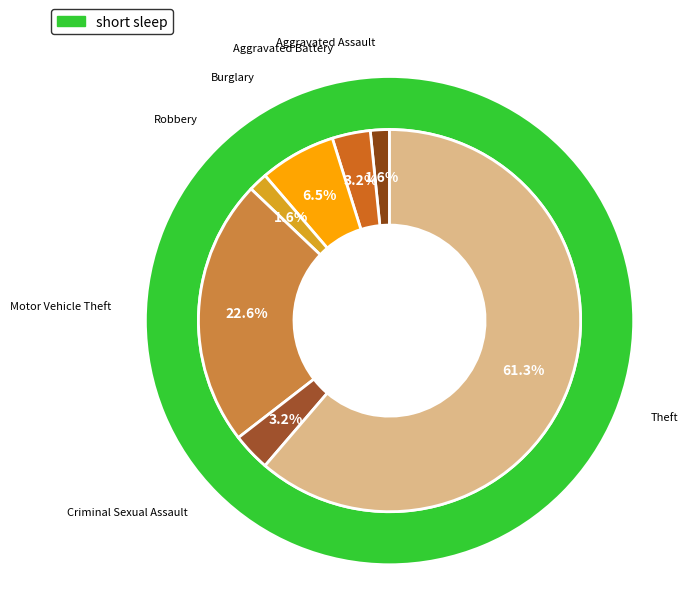

What is the change in value from Aggravated Assault to Burglary?

+3